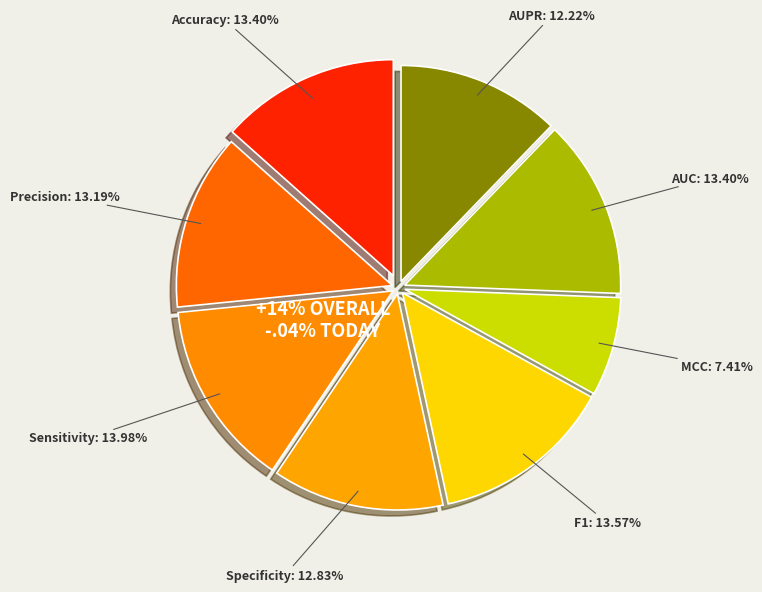

Combined, do AUC and Specificity account for over 50%?

No